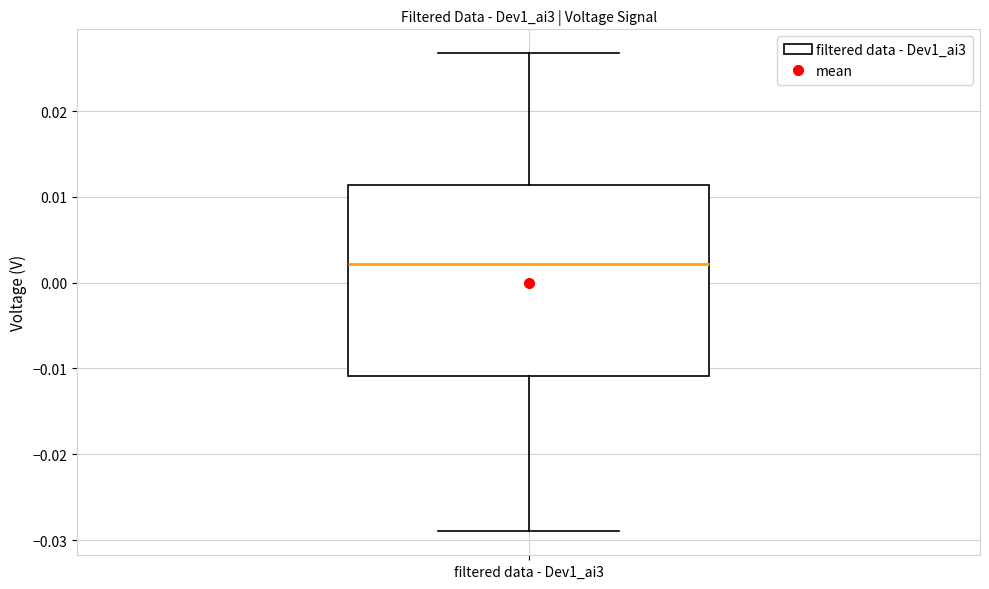

Where is the upper edge of the box for filtered data - Dev1_ai3 on the y-axis? The values are not printed on the chart, so give them approximately, as read against the axis.

0.011